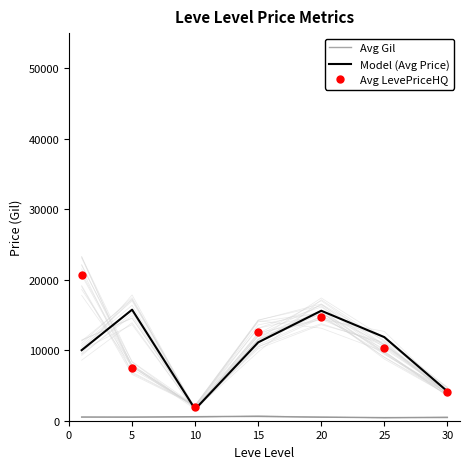

True or false: Avg LevePriceHQ and Model (Avg Price) intersect in this chart.

True